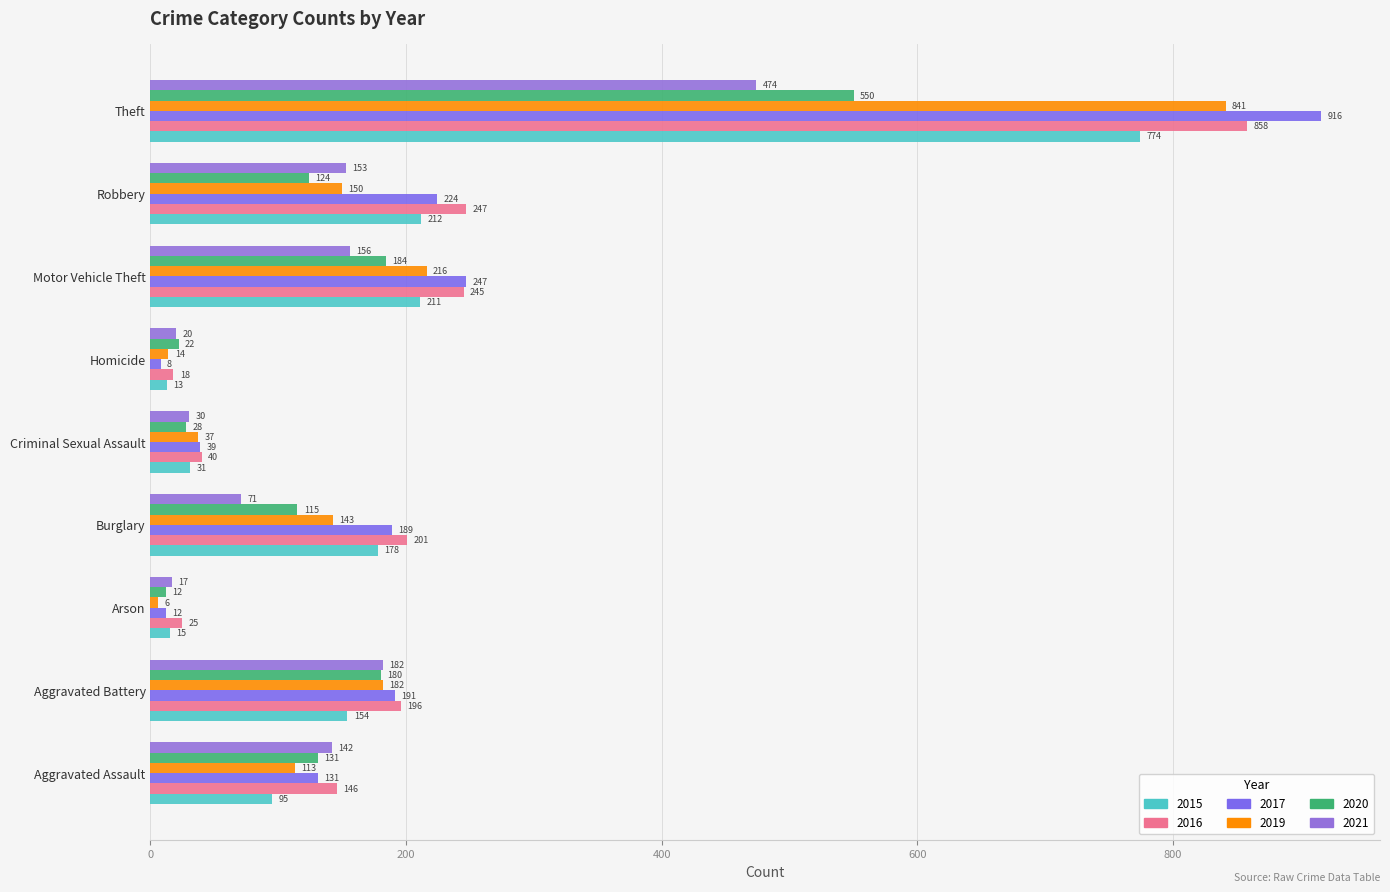

Between Motor Vehicle Theft and Arson, which is larger?

Motor Vehicle Theft